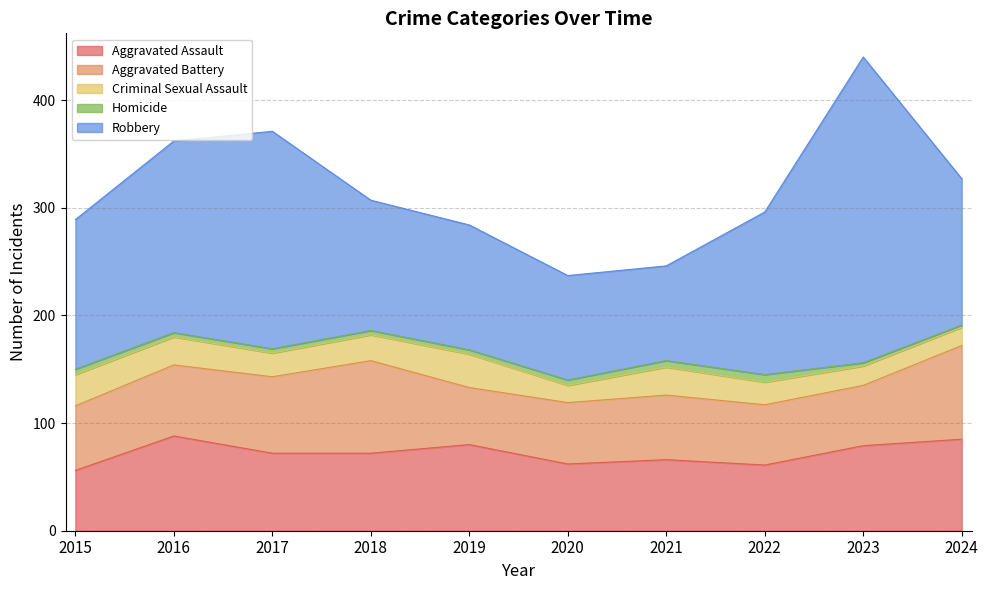

True or false: Homicide and Aggravated Assault cross at least once.

False